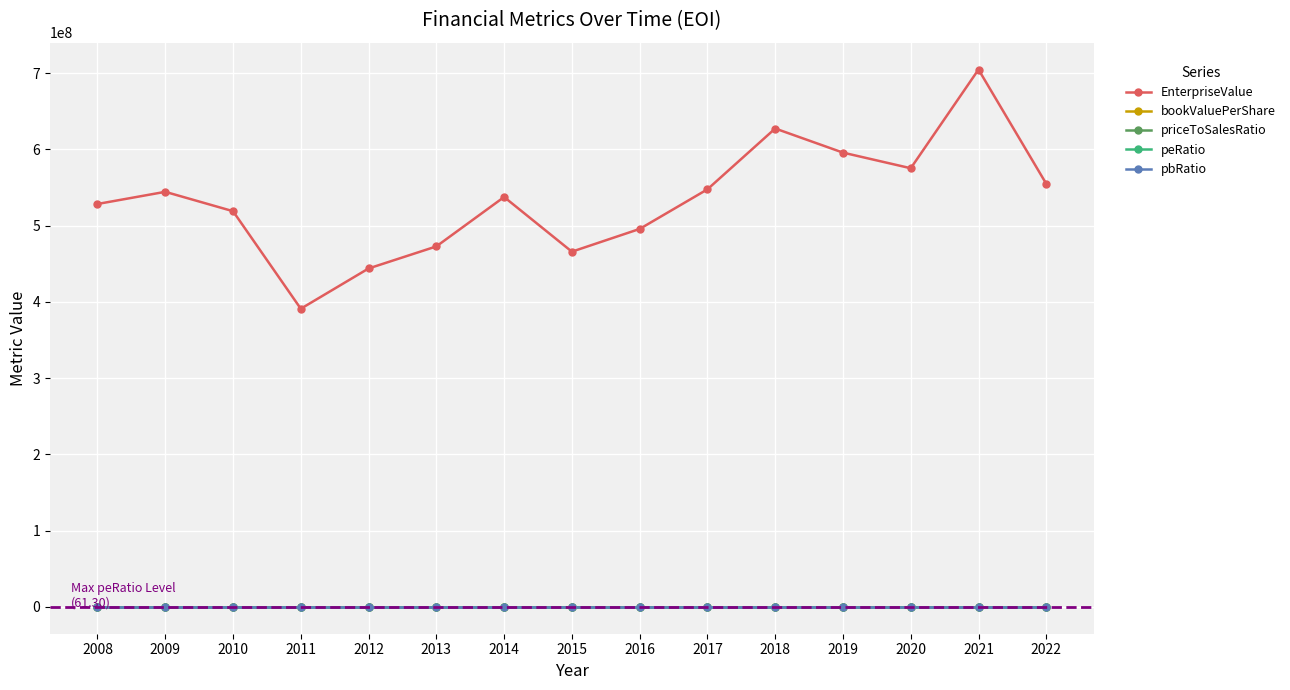

How many values in the peRatio series are below 6?

7